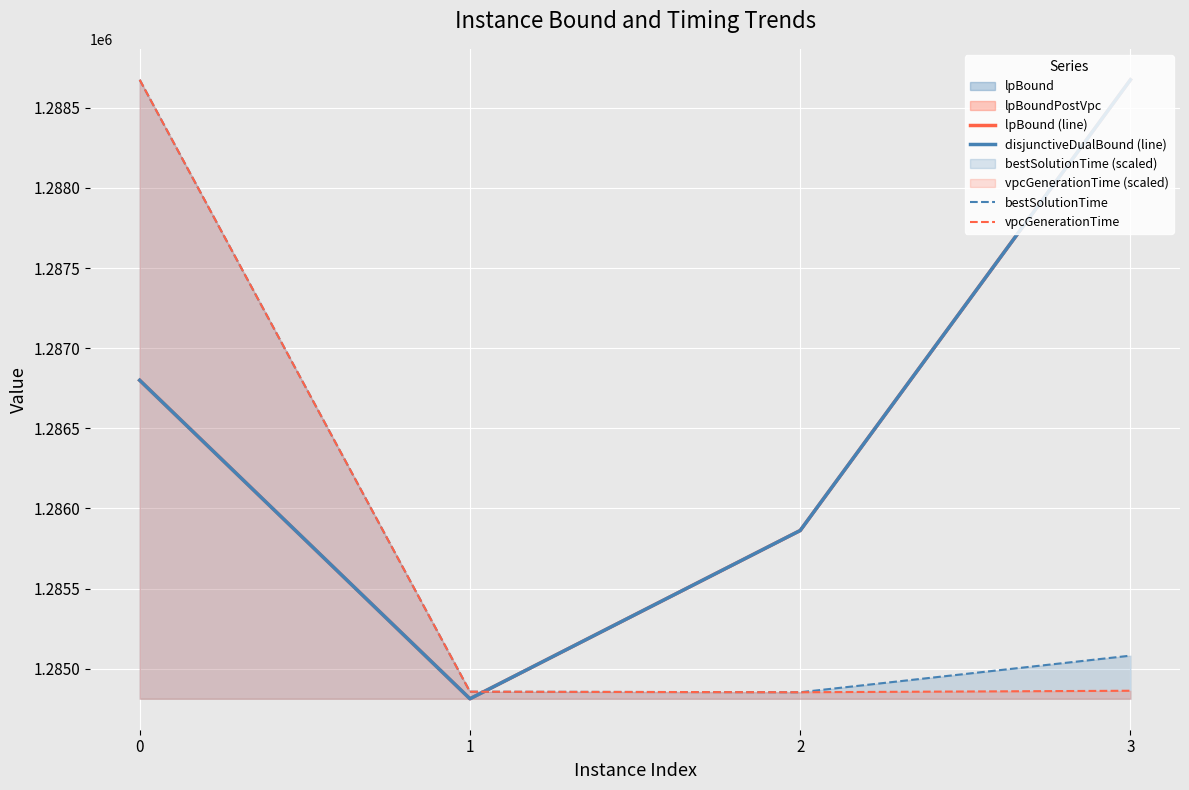

Which series has the largest total across all categories?

lpBound (line)